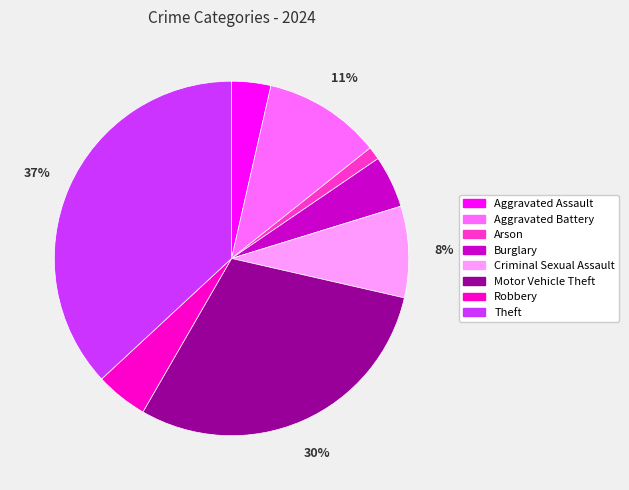

To the nearest percent, what percentage of the pie is Burglary?

5%